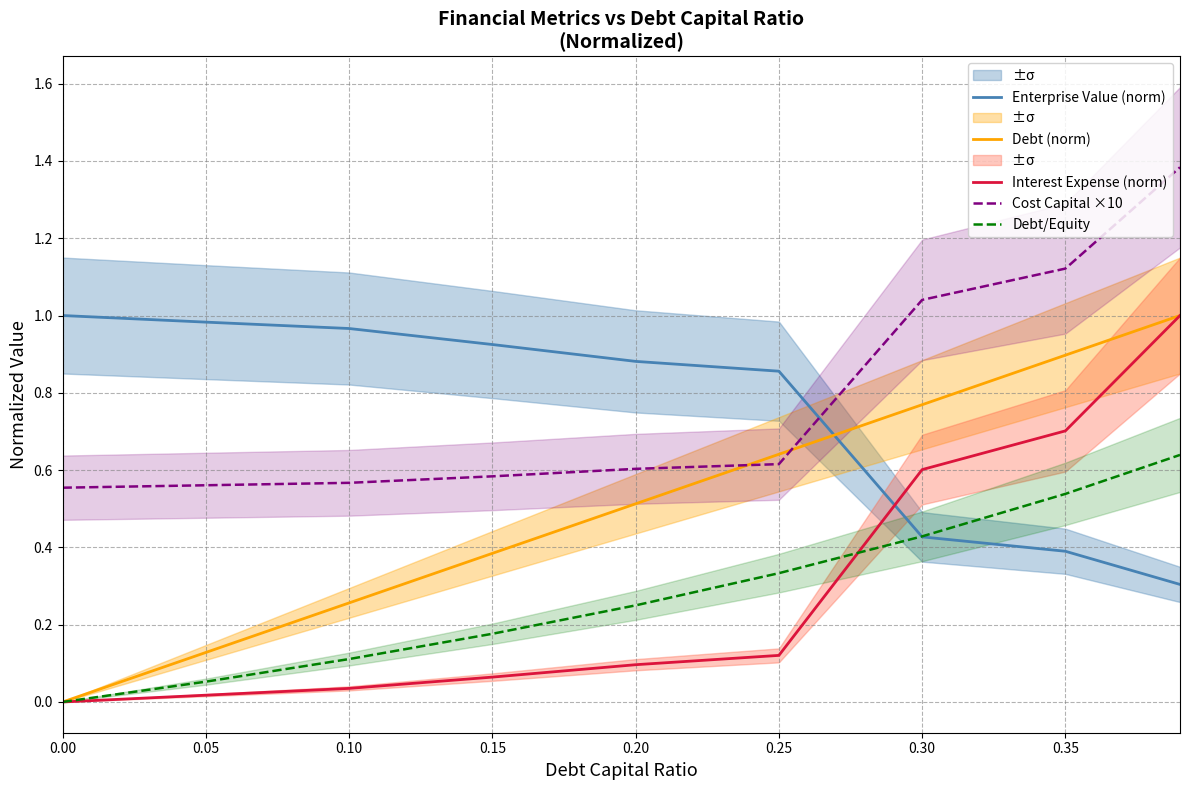

The Interest Expense (norm) series shows 0.1 at 0.15. True or false?

True